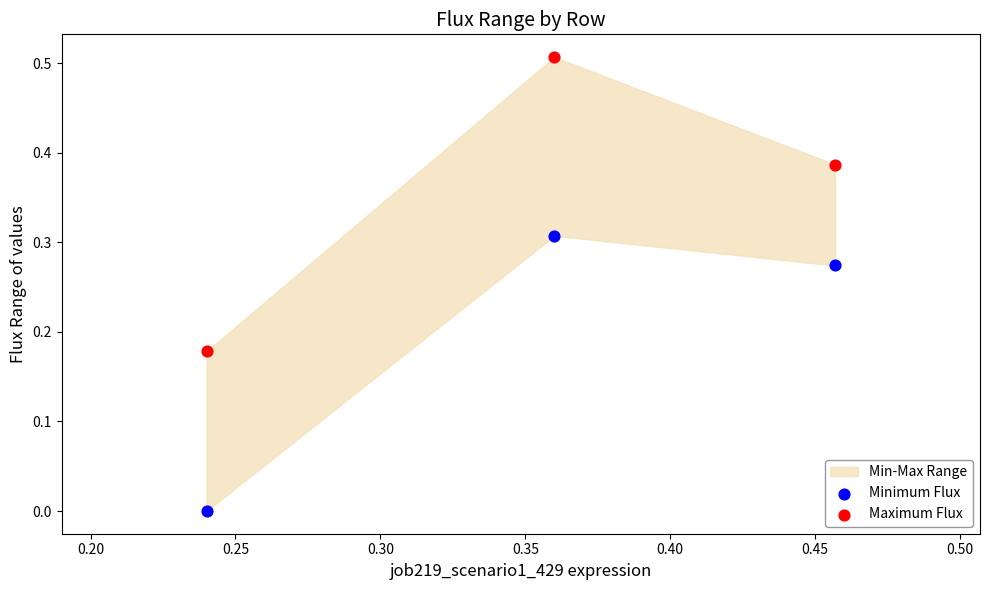

Which series reaches the minimum Y coordinate?

Minimum Flux